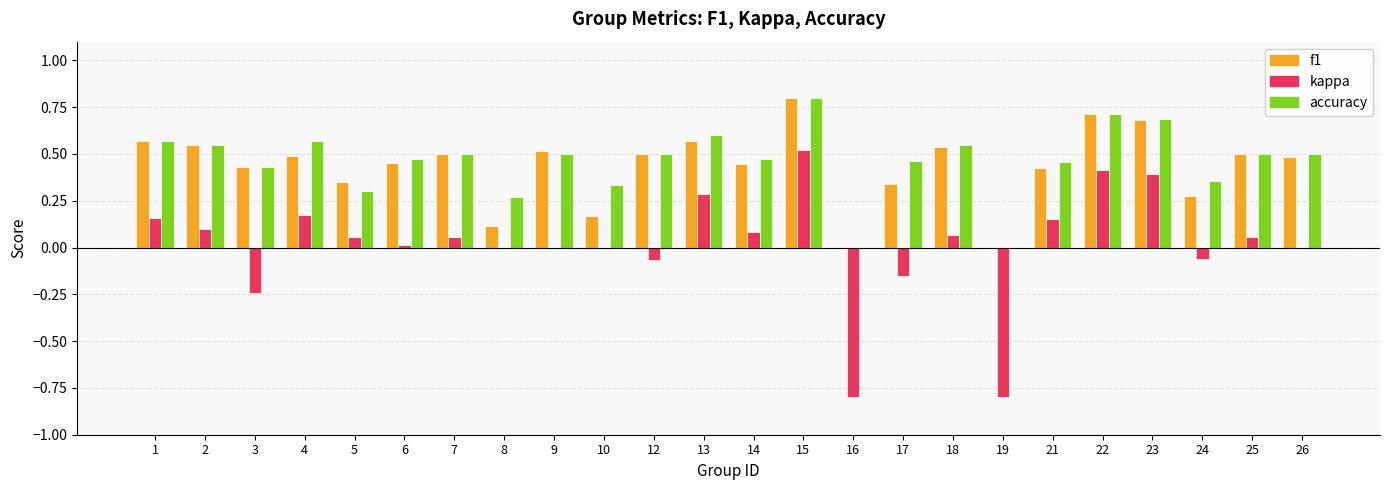

What is the total value across all series at 19?

-0.8